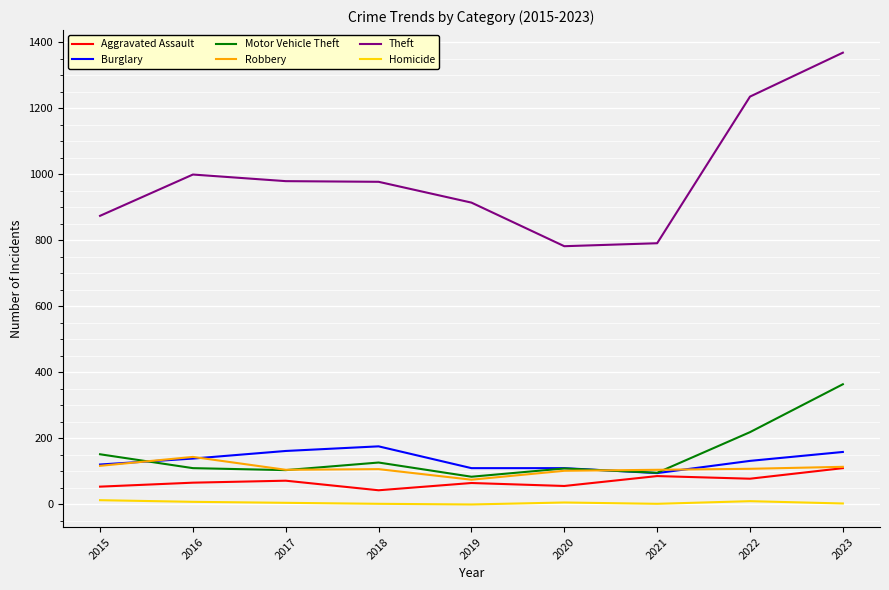

The value of Theft at 2017 is 1732. True or false?

False